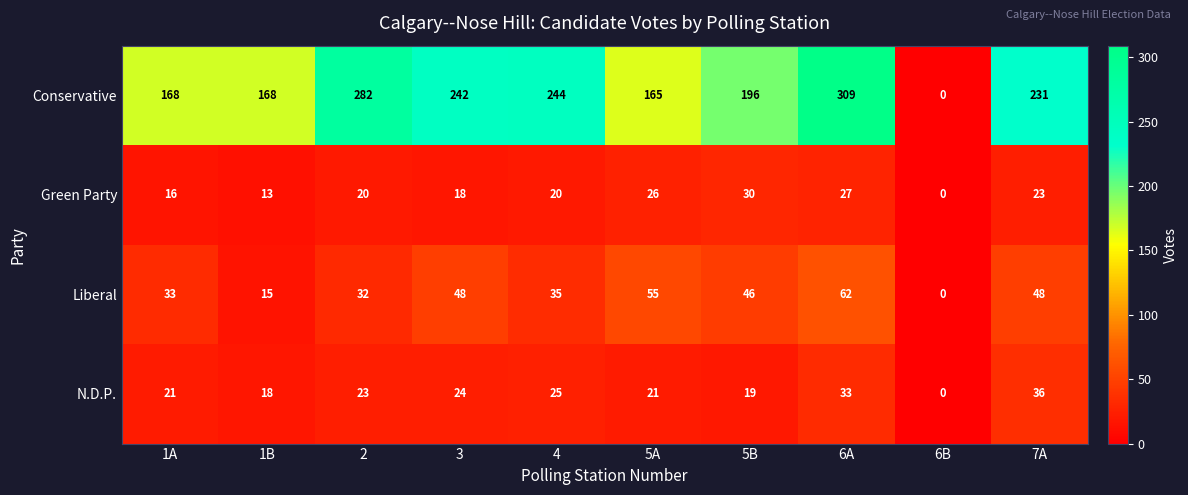

What is the sum of all Green Party values?

193